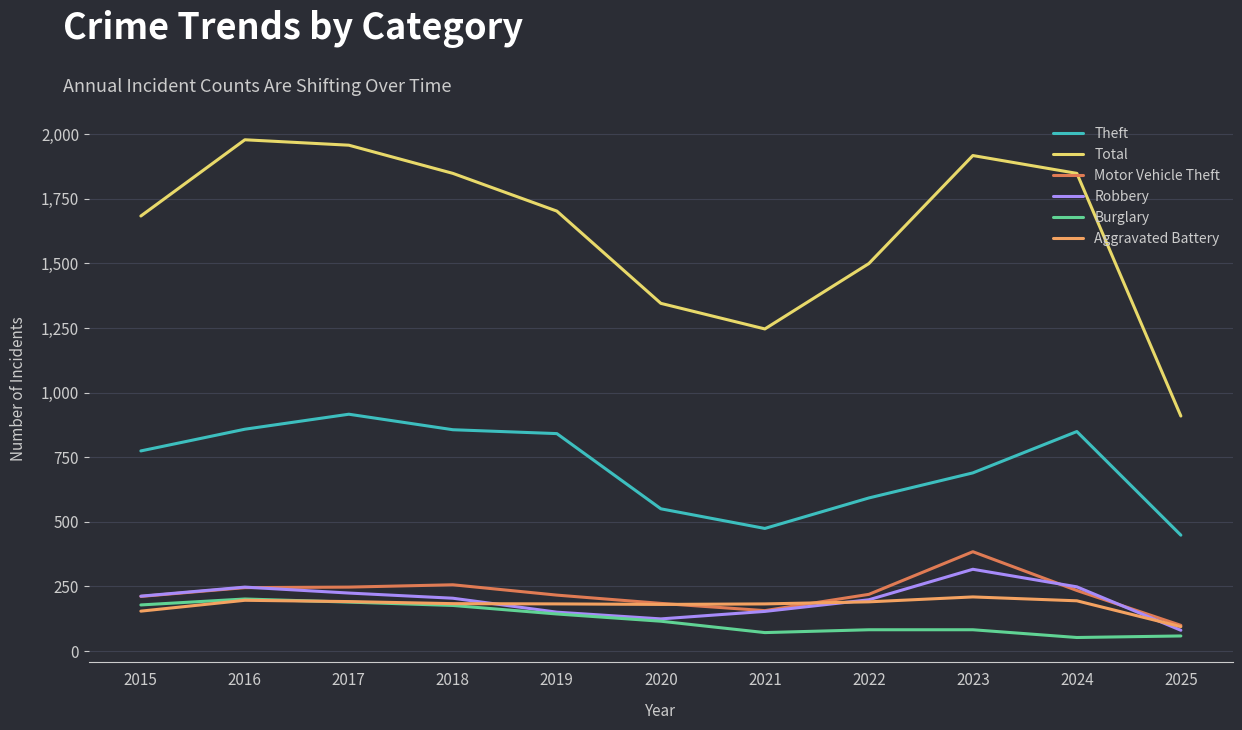

How many lines are shown in the chart?

6